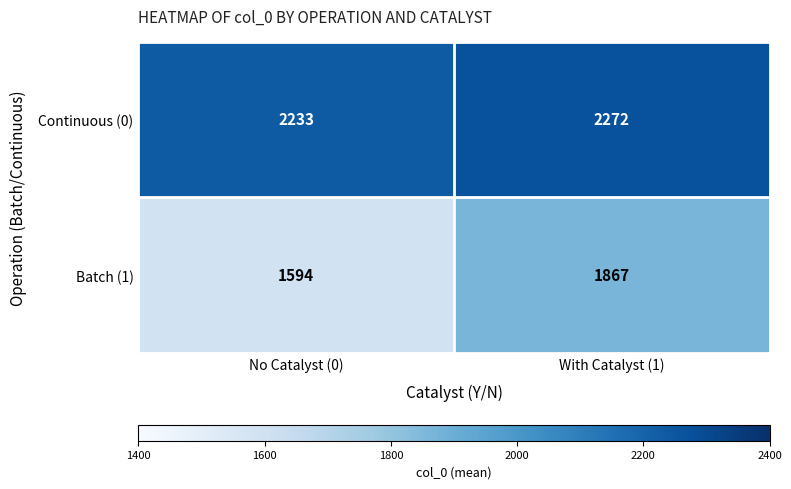

Reading left to right, transcribe all the data shown in this chart.

Continuous (0): No Catalyst (0)=2233	With Catalyst (1)=2272
Batch (1): No Catalyst (0)=1594	With Catalyst (1)=1867